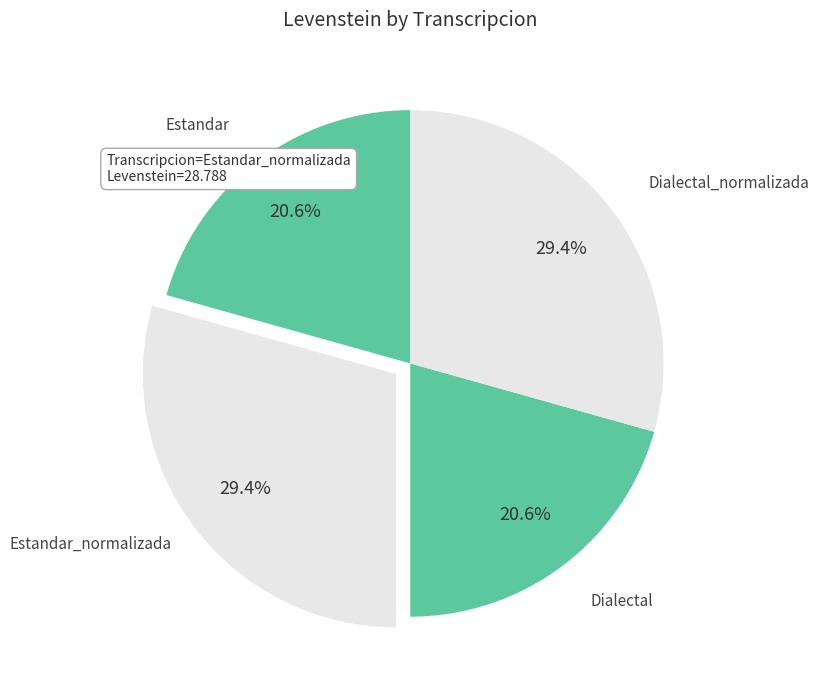

Count the number of slices in the pie.

4